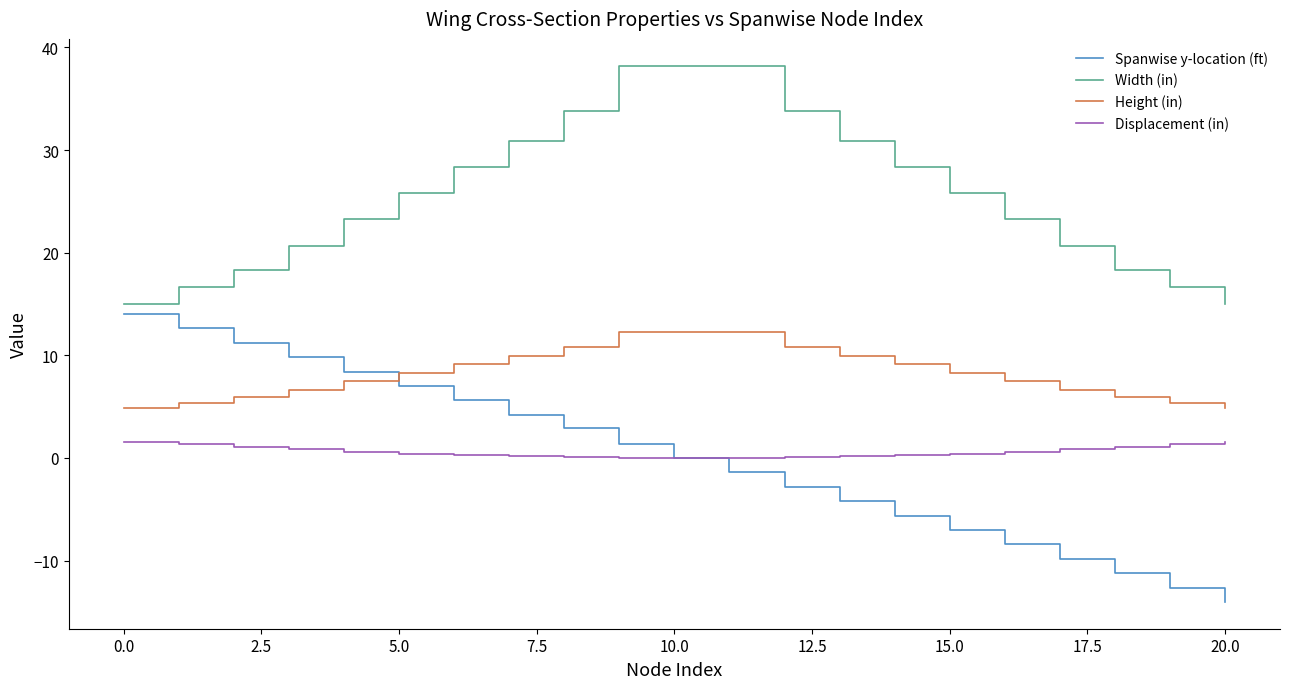

True or false: Width (in) and Height (in) cross at least once.

False